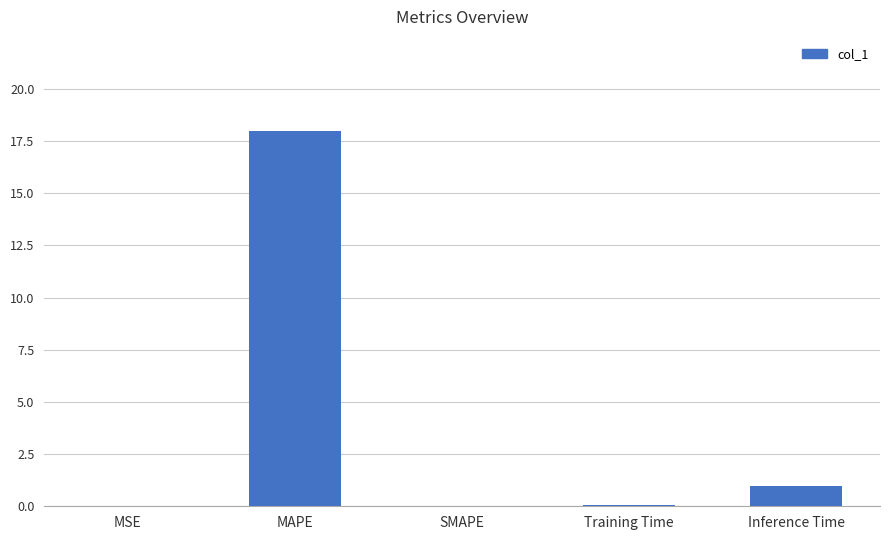

What is the maximum value shown in the chart?

18.0